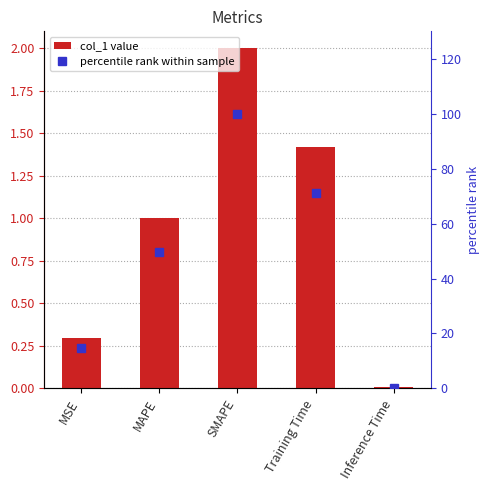

What is the value of the col_1 bar at the 1st from the left?

0.3